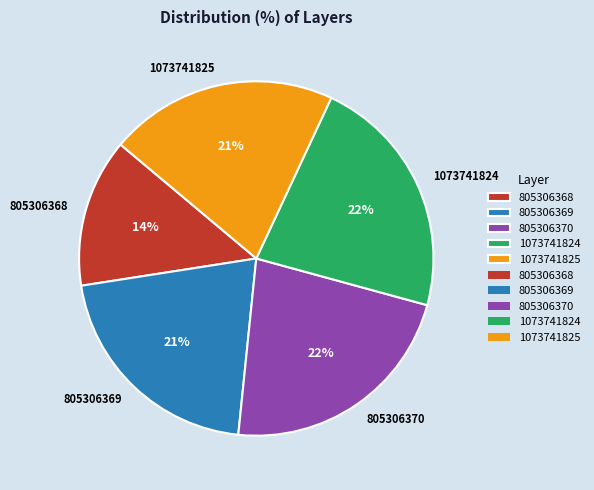

Do 1073741824 and 805306369 together represent more than half of the pie?

No